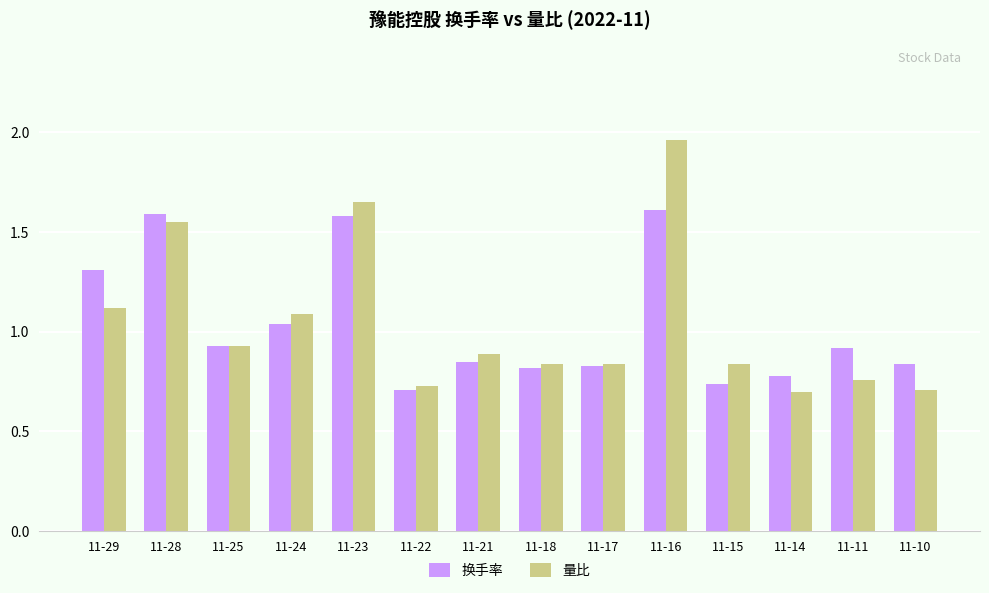

Which series has the widest spread of values?

量比